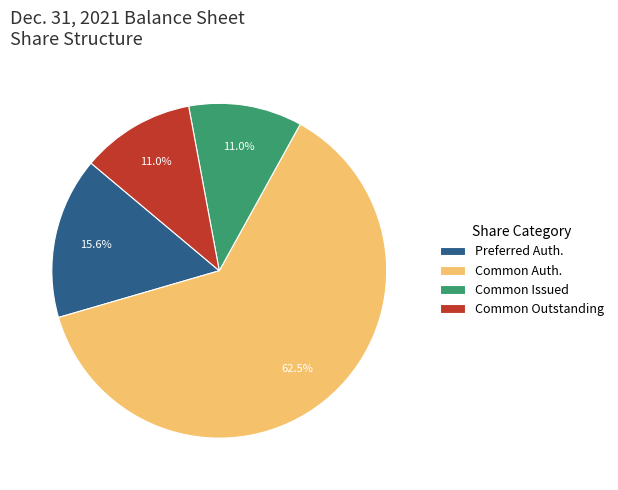

To the nearest percent, what is the average slice percentage?

25%